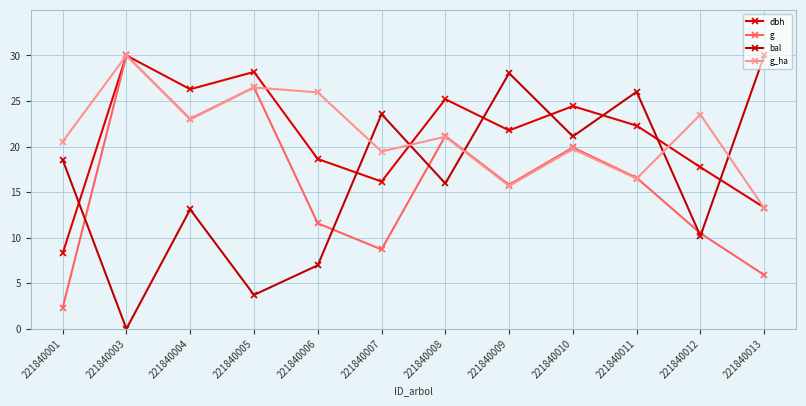

What is the total value across all series at 221840013?

62.5